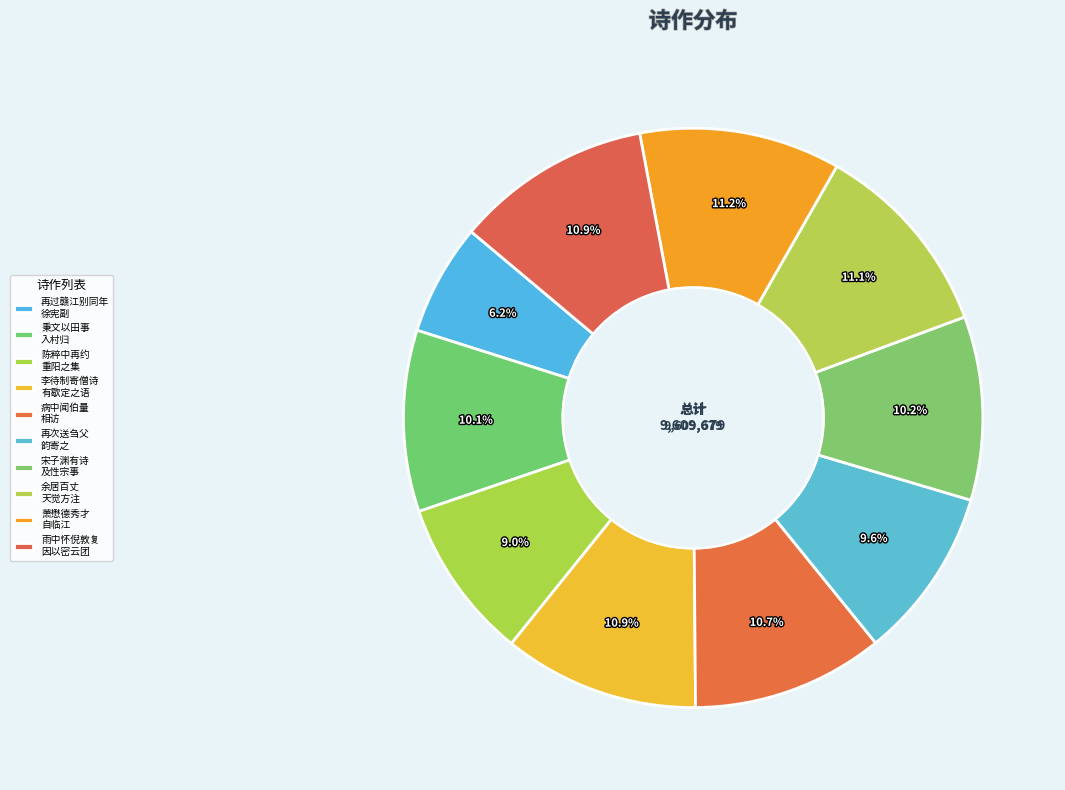

Rank the categories by value from highest to lowest.

萧懋德秀才自临江遣人致书海上遇于归途赋诗寄之二首 其一, 余居百丈天觉方注楞严以书见邀作此寄之二首 其一, 雨中怀倪敦复因以密云团寄之二首 其一, 李待制寄僧诗有歇定之语兼闻有岷峨之游因作诗以寄之二首 其一, 病中闻伯量相访寄之二首 其一, 宋子渊有诗及性宗事用韵寄之二首 其一, 秉文以田事入村归而寄之二首 其一, 再次送刍父韵寄之二首 其一, 陈粹中再约重阳之集既不果赴以诗寄之二首 其一, 再过赣江别同年徐宪副辱以楚游诗见示且索近作书此寄之二首 其一